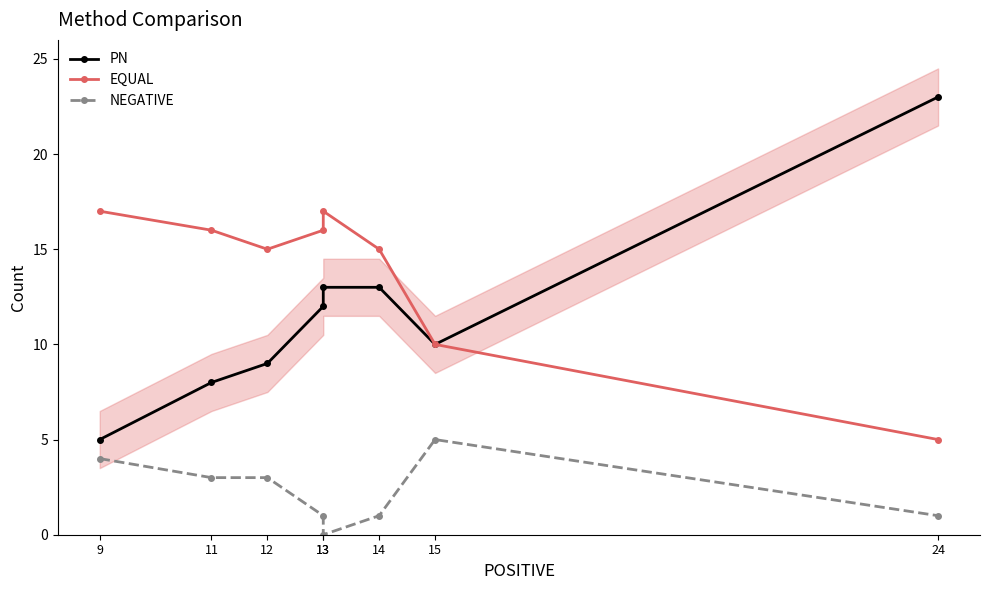

Reading right to left, extract all data points from this chart.

PN: 24=23	15=10	14=13	13=13	13=12	12=9	11=8	9=5
EQUAL: 24=5	15=10	14=15	13=17	13=16	12=15	11=16	9=17
NEGATIVE: 24=1	15=5	14=1	13=0	13=1	12=3	11=3	9=4